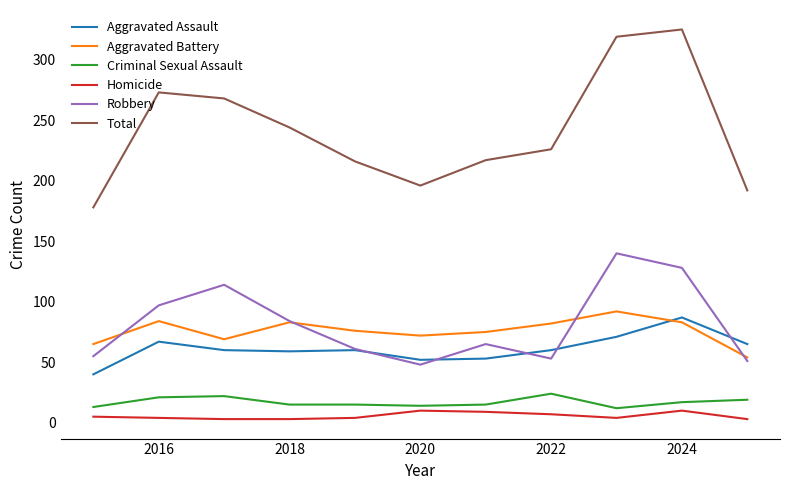

What is the maximum value shown in the chart?

325